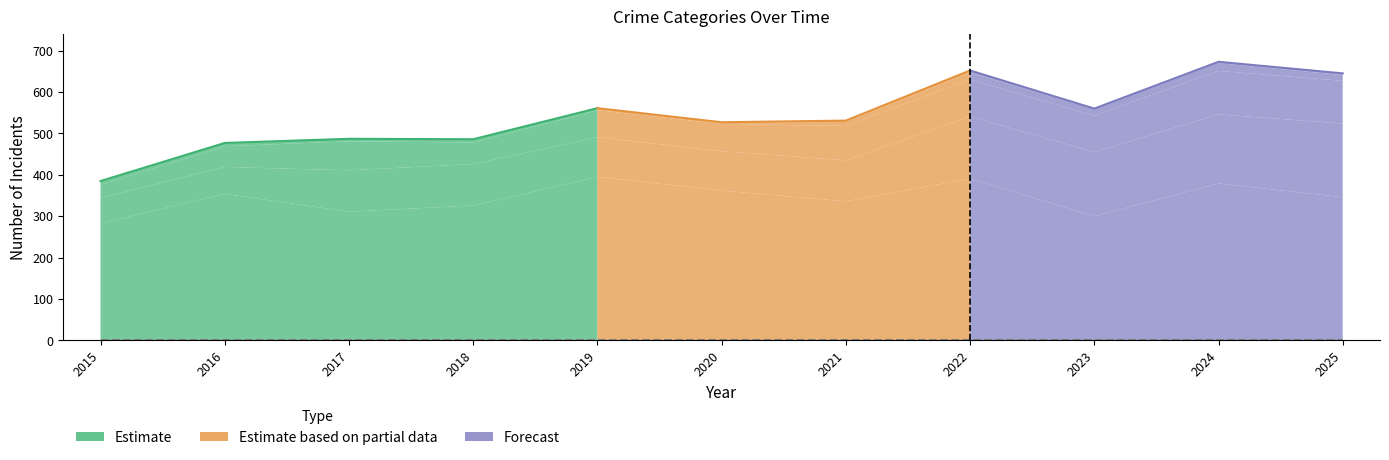

Is it true that Aggravated Battery equals 297 at 2025?

False